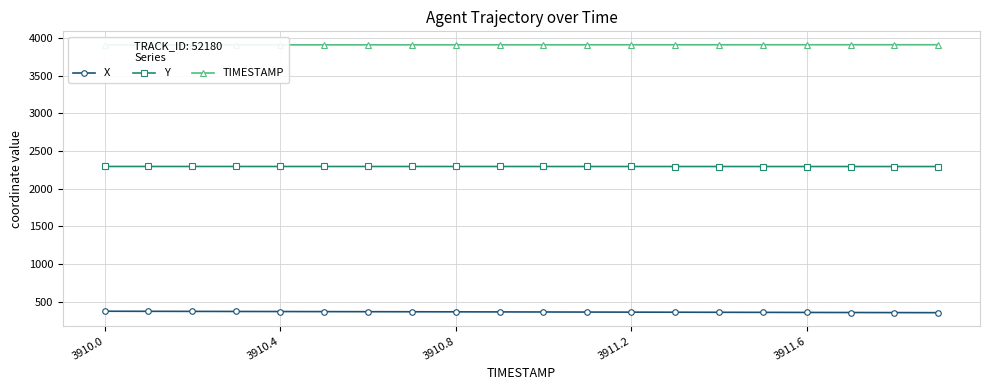

True or false: Y has more than 1 interior local peaks.

False